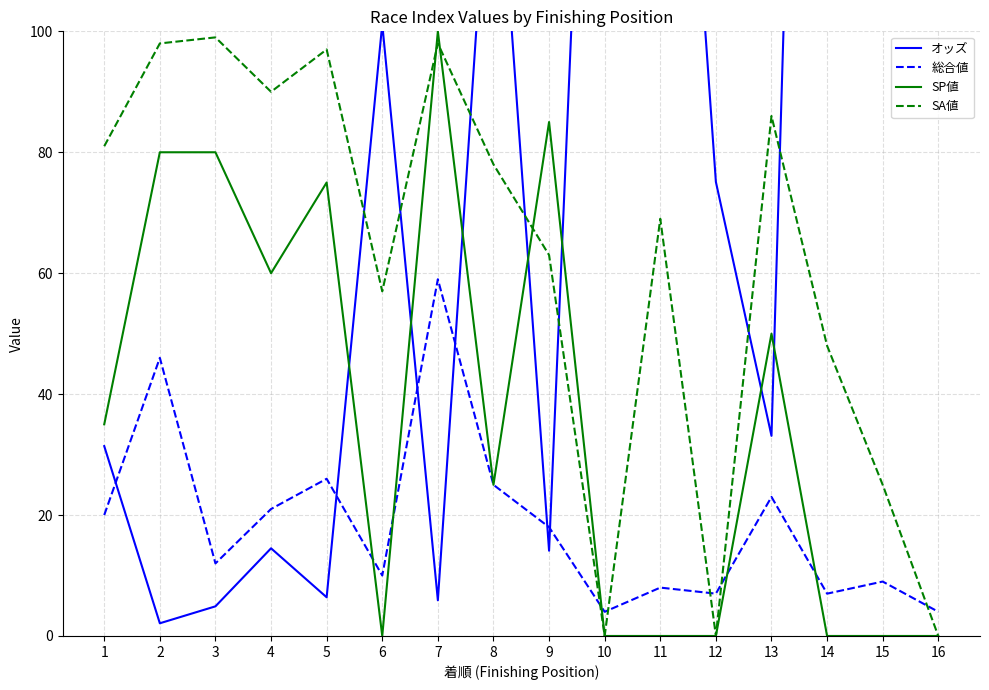

How many intersections are there between オッズ and SA値?

7